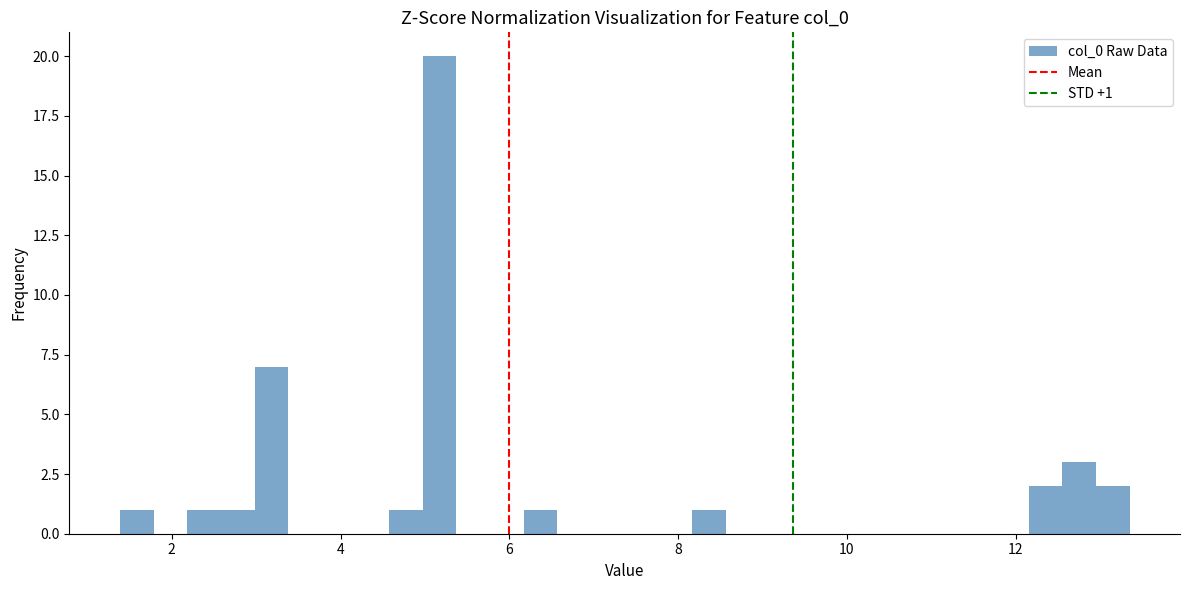

Around what value on the x-axis is the tallest bar? Give the approximate position of its centre, as read against the axis.

5.2